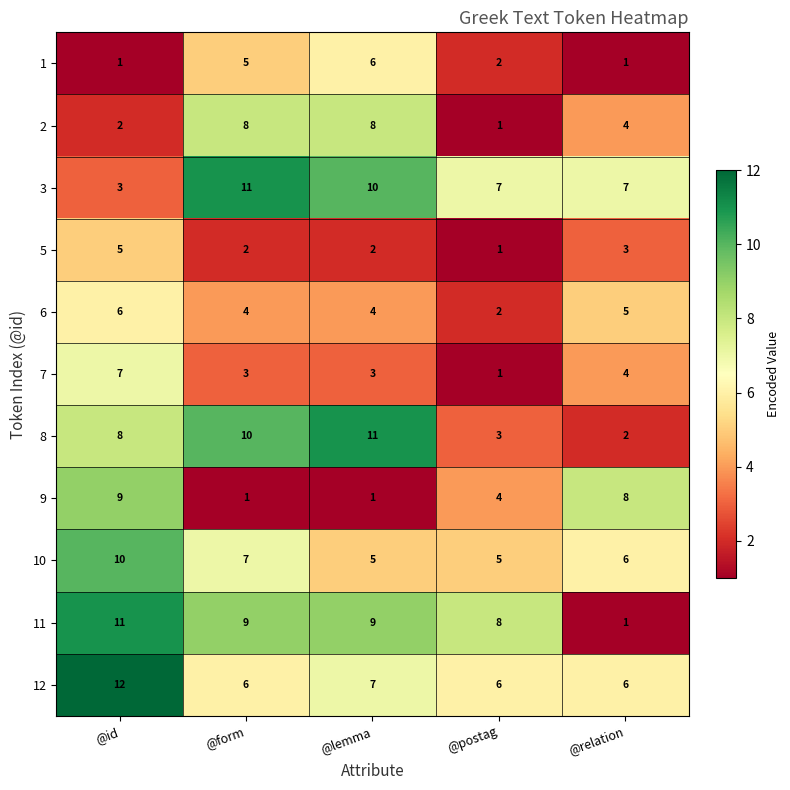

What is the difference between the highest and lowest values at @relation?

7